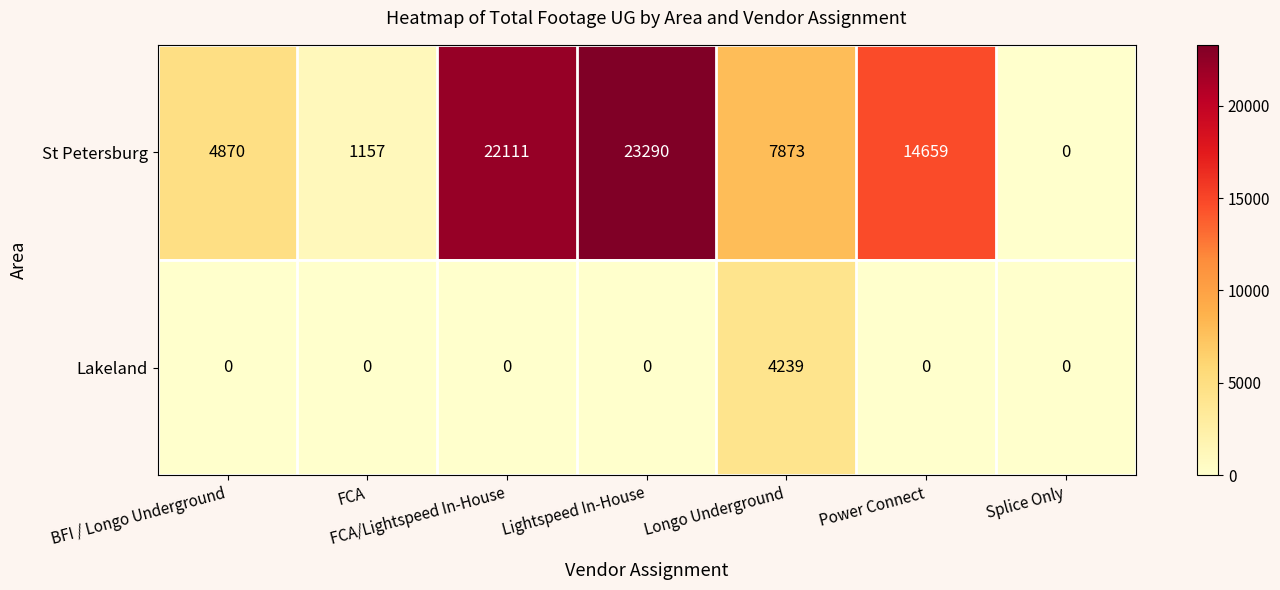

At FCA/Lightspeed In-House, list the series in order from smallest to largest.

Lakeland, St Petersburg